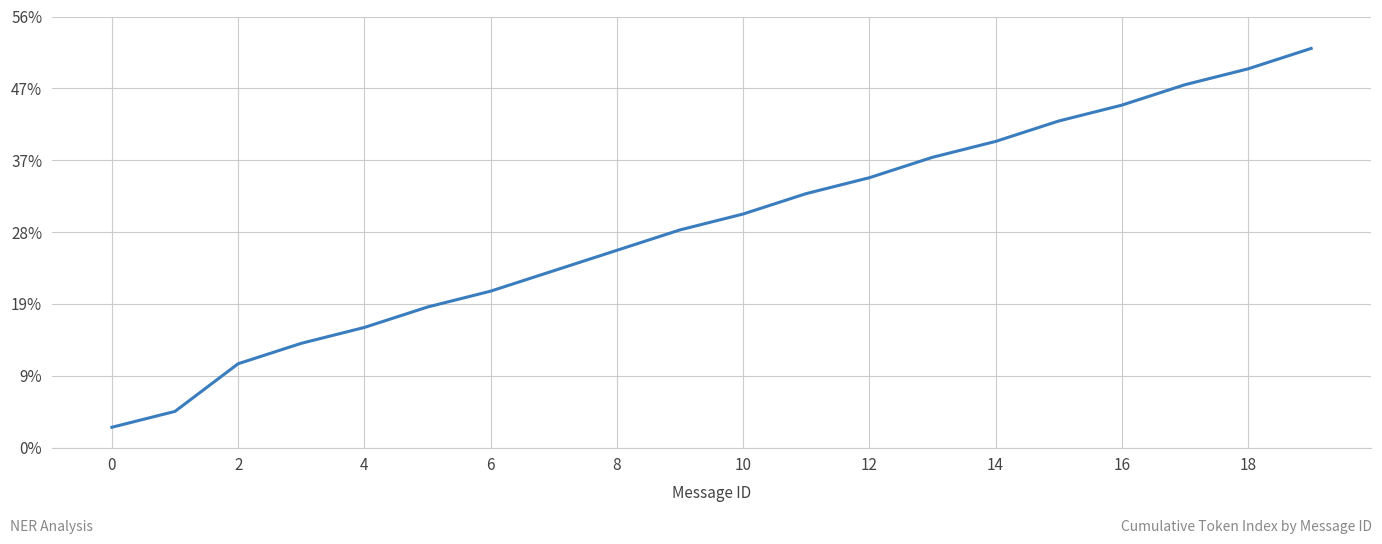

True or false: there are more than 0 points higher than both neighbors.

False